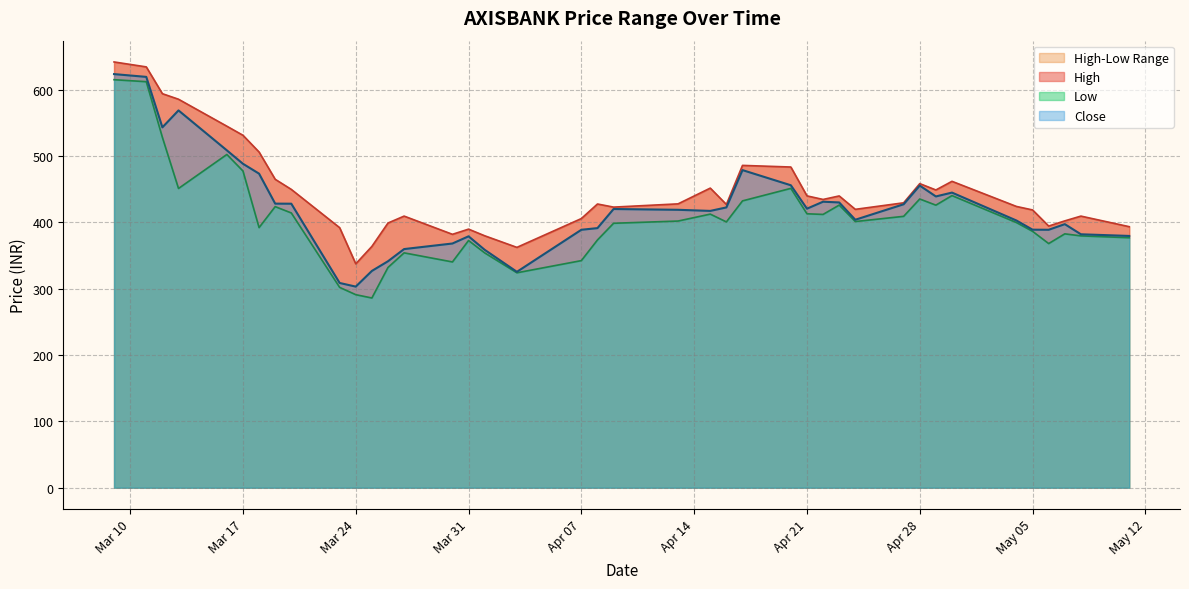

At how many categories does at least one series exceed 384?

35